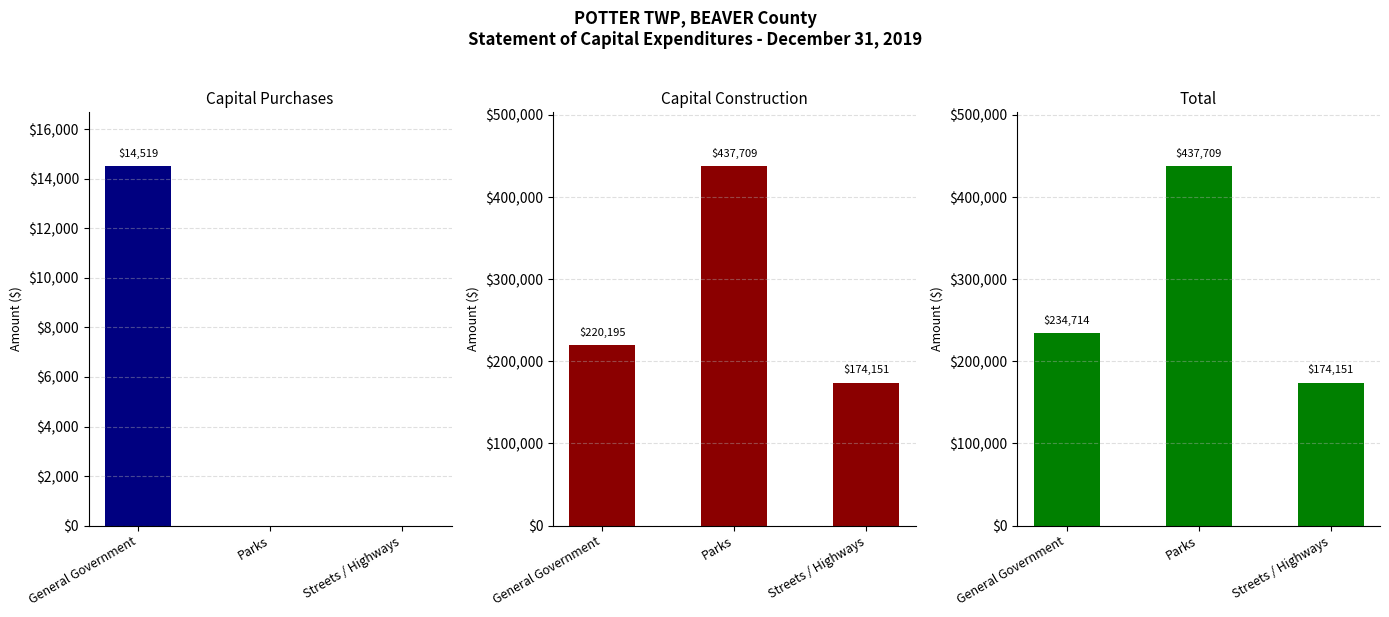

What is the sum of the Total values at Parks and General Government?

672423